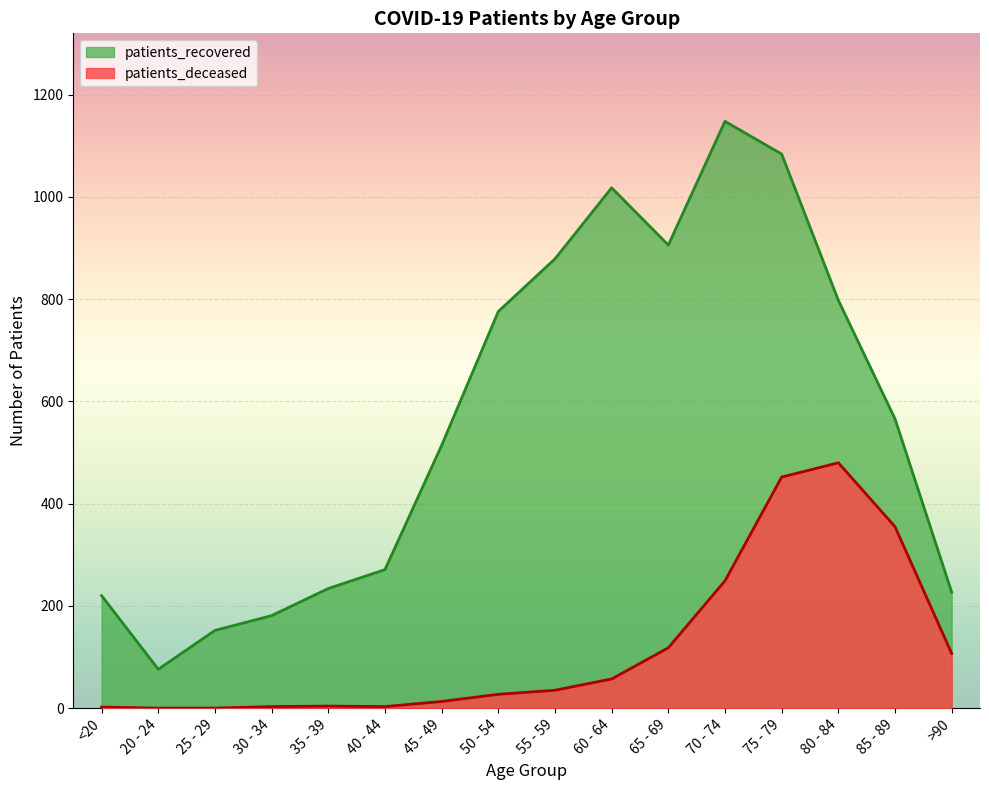

What is the sum of all patients_deceased values?

1905